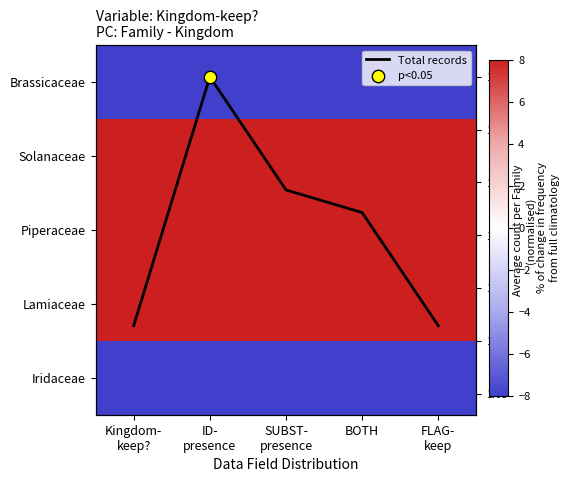

Between ID-
presence and SUBST-
presence, which series saw the biggest shift?

Total records